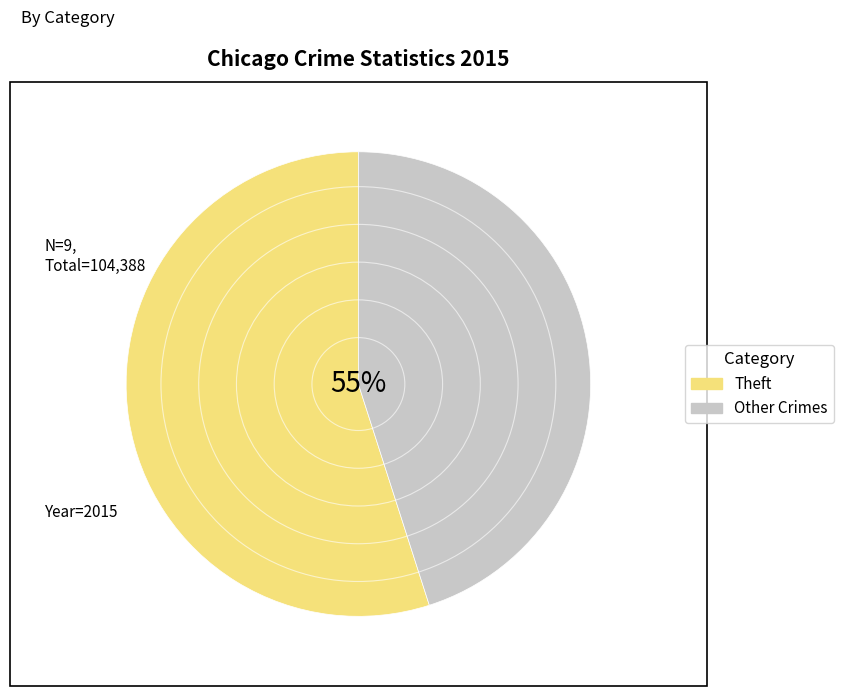

The Burglary slice represents 7% of the pie. True or false?

False